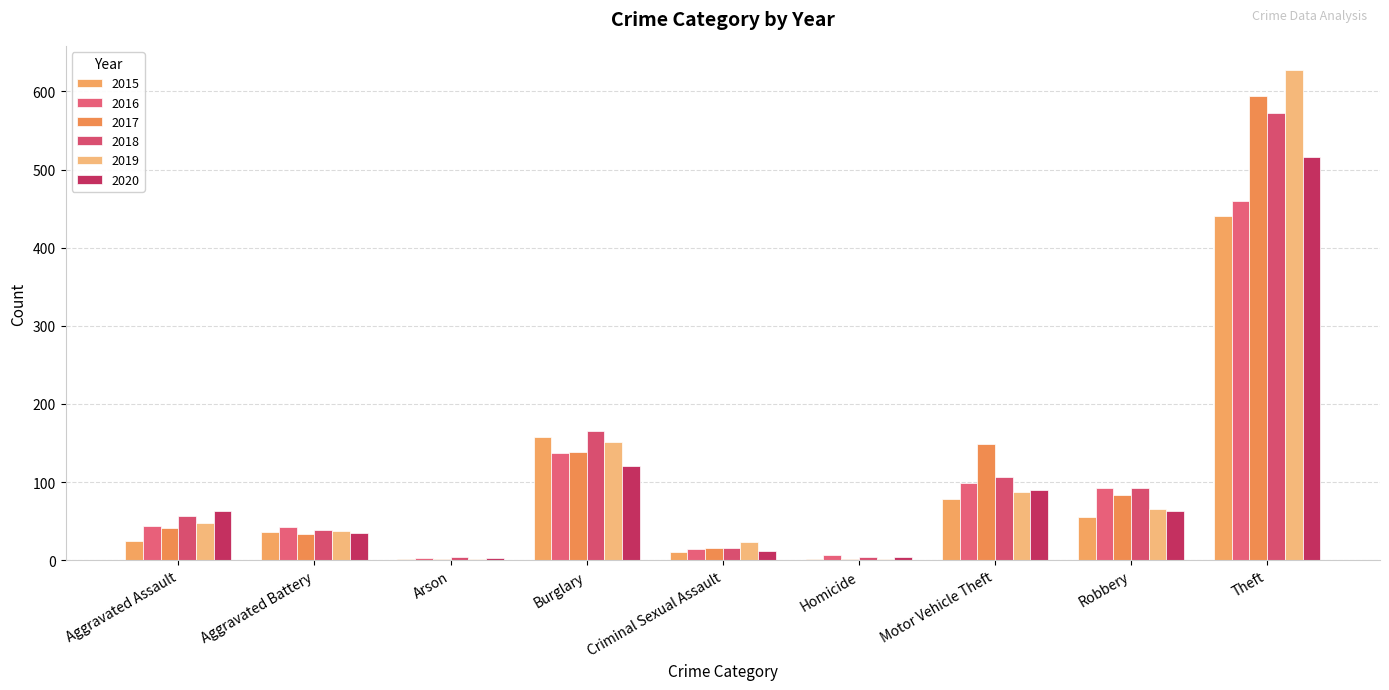

What is the highest value of the 2015 series?

441